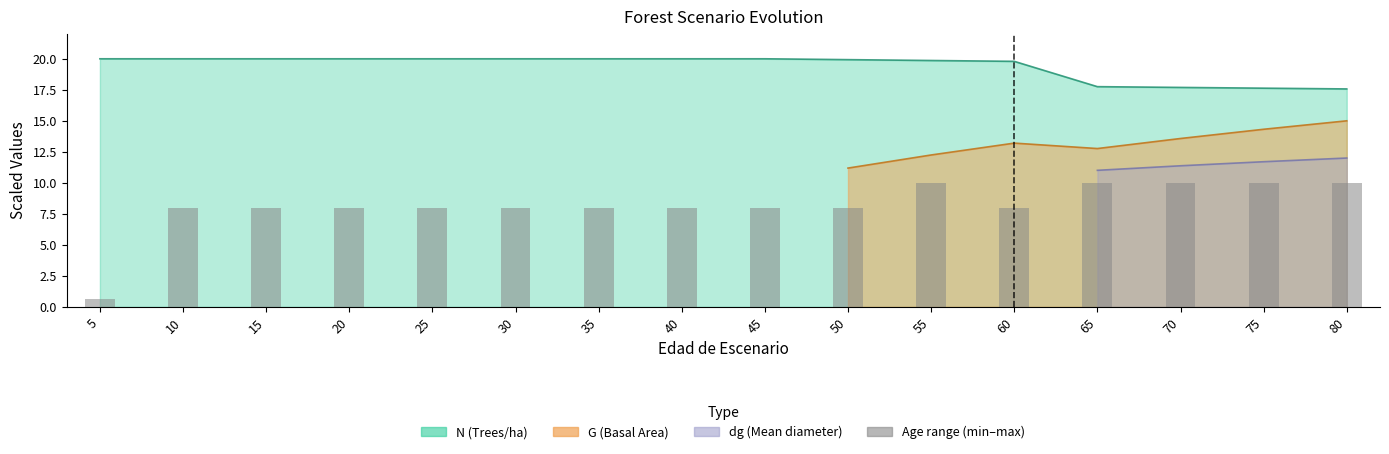

The chart shows a value of 13.7 at 55. True or false?

False